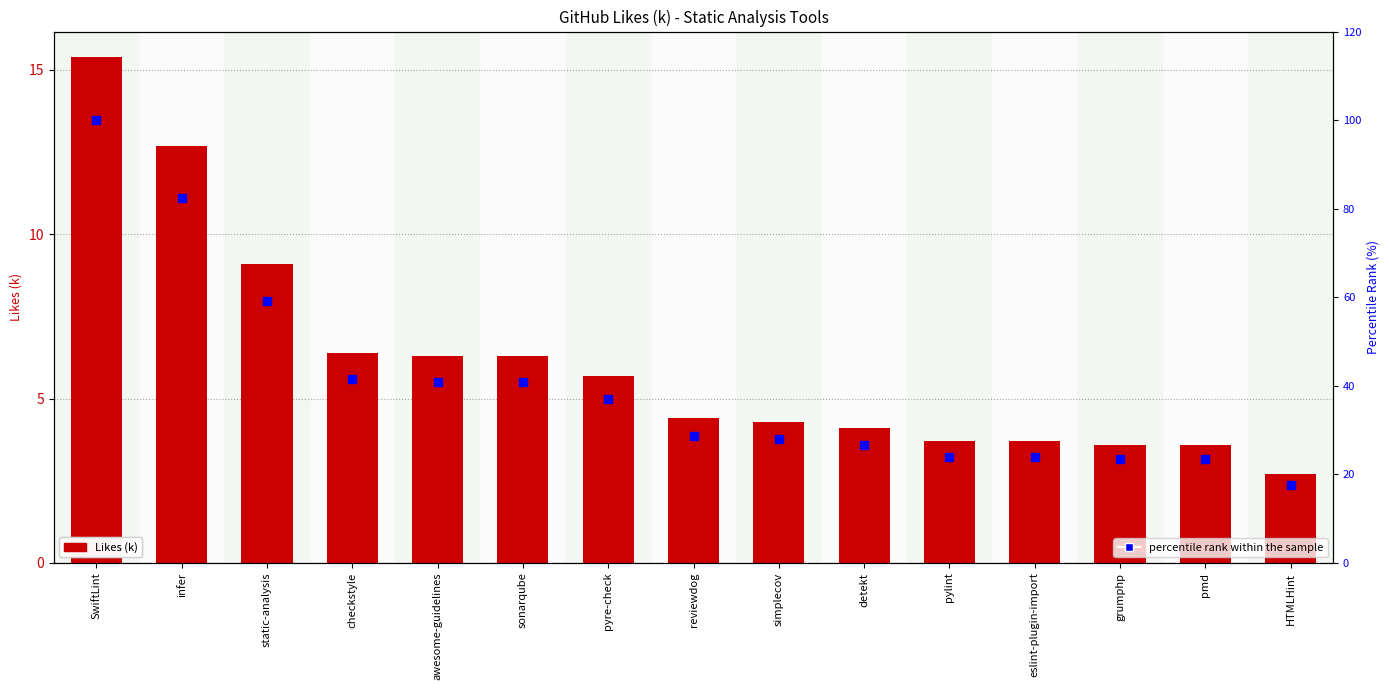

At how many categories does at least one series exceed 58?

3